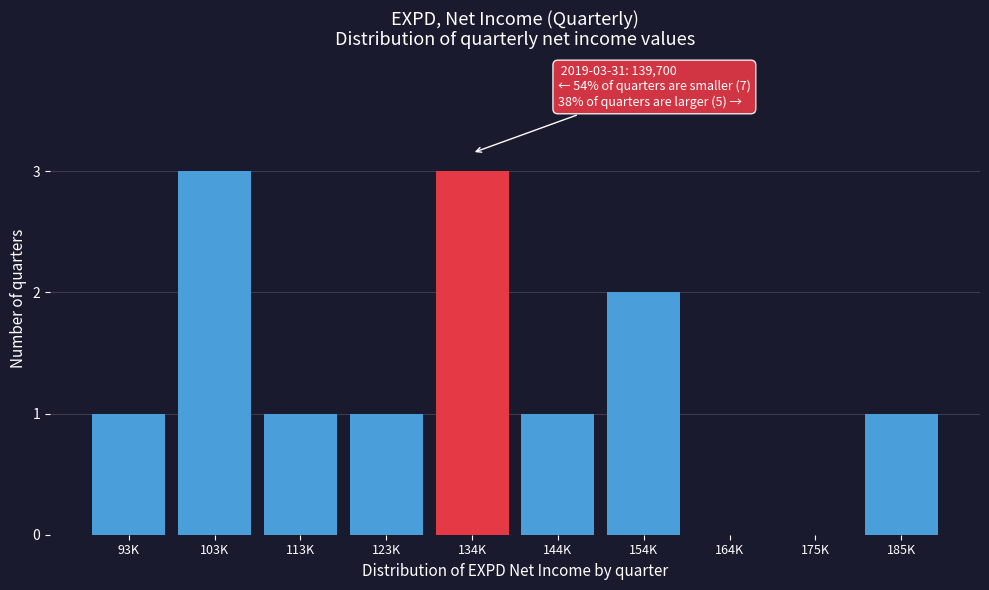

Reading left to right, extract all data points from this chart.

93K=1	103K=3	113K=1	123K=1	134K=3	144K=1	154K=2	164K=0	175K=0	185K=1